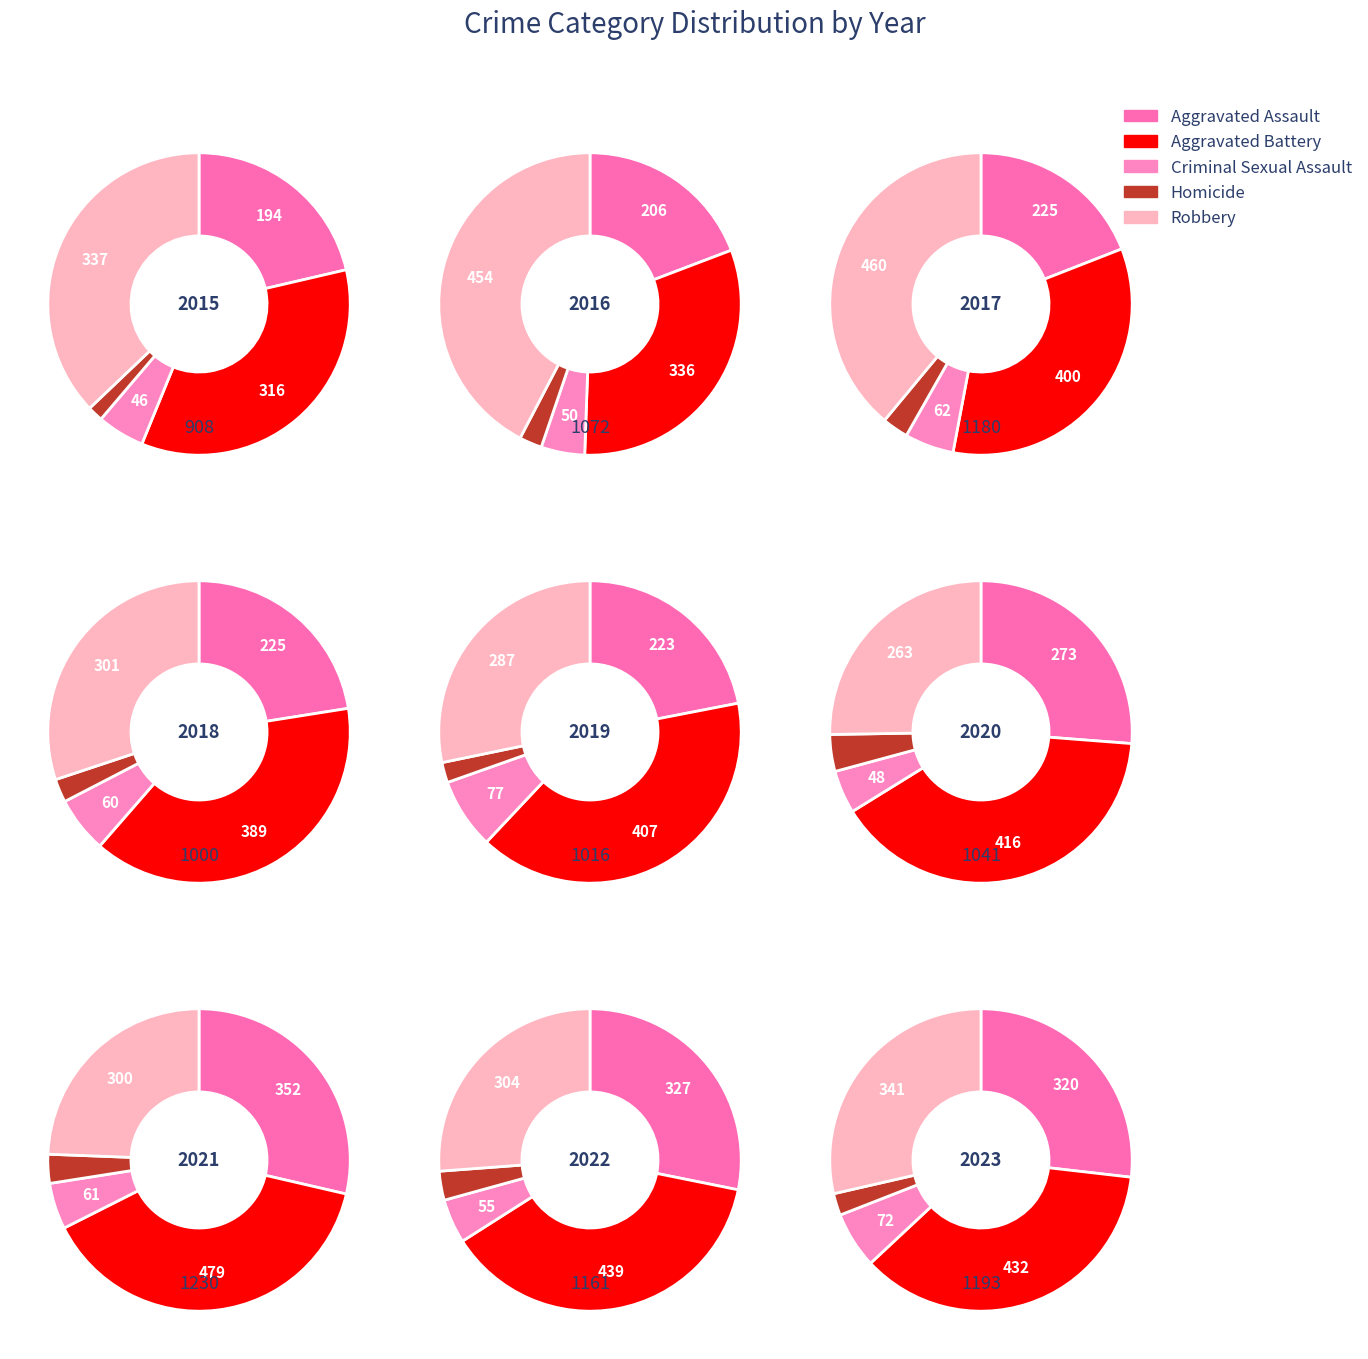

Between 3 and 5, which series saw the biggest shift?

Aggravated Assault